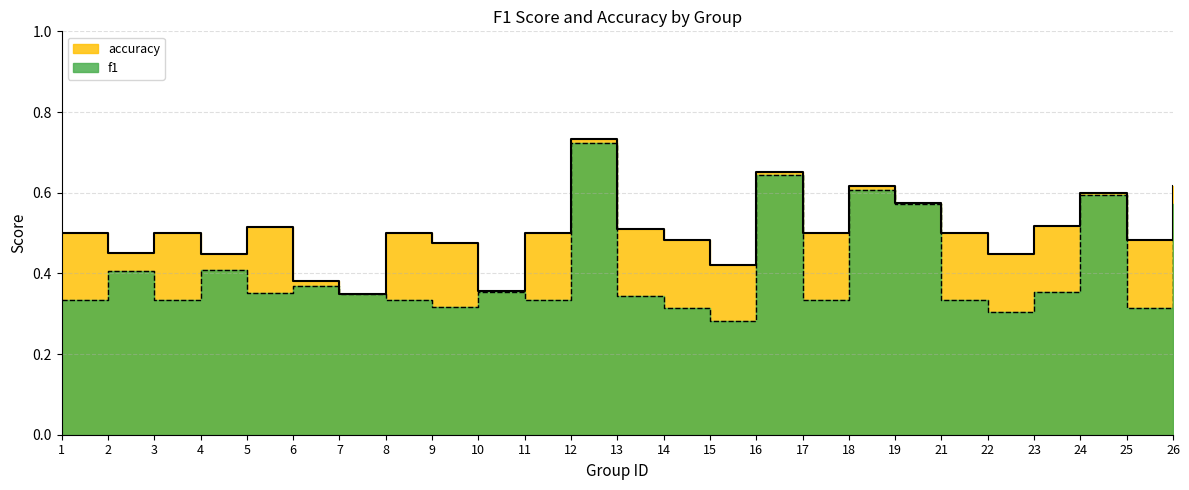

True or false: accuracy and f1 intersect in this chart.

False